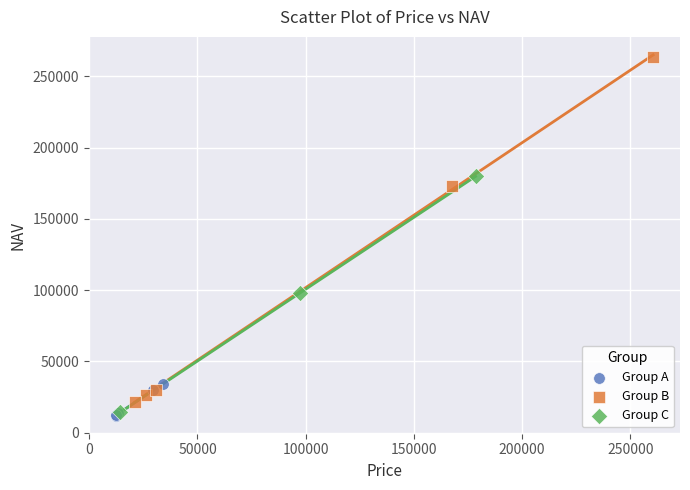

What are all the series names shown in the legend?

Group A, Group B, Group C